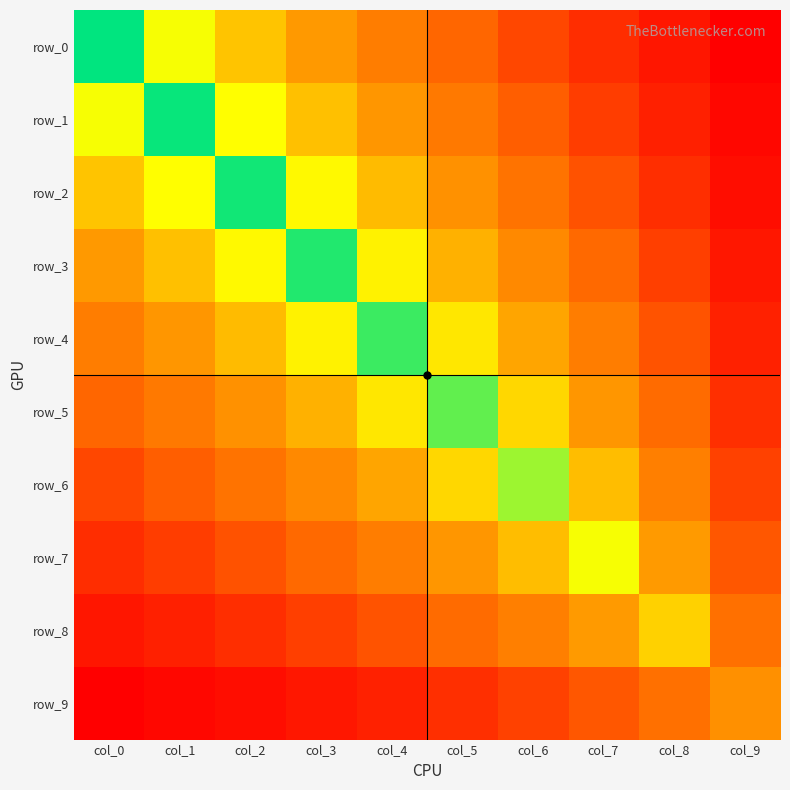

Reading left to right, extract all data points from this chart.

row_0: col_0=9.5	col_1=7.3	col_2=5.8	col_3=4.6	col_4=3.6	col_5=2.8	col_6=2.1	col_7=1.5	col_8=1.0	col_9=0.5
row_1: col_0=7.3	col_1=9.4	col_2=7.2	col_3=5.7	col_4=4.4	col_5=3.4	col_6=2.6	col_7=1.9	col_8=1.2	col_9=0.7
row_2: col_0=5.8	col_1=7.2	col_2=9.3	col_3=7.1	col_4=5.5	col_5=4.3	col_6=3.2	col_7=2.3	col_8=1.5	col_9=0.8
row_3: col_0=4.6	col_1=5.7	col_2=7.1	col_3=9.2	col_4=6.9	col_5=5.3	col_6=4.0	col_7=2.9	col_8=1.9	col_9=1.0
row_4: col_0=3.6	col_1=4.4	col_2=5.5	col_3=6.9	col_4=9.0	col_5=6.7	col_6=5.0	col_7=3.6	col_8=2.4	col_9=1.3
row_5: col_0=2.8	col_1=3.4	col_2=4.3	col_3=5.3	col_4=6.7	col_5=8.6	col_6=6.2	col_7=4.5	col_8=2.9	col_9=1.6
row_6: col_0=2.1	col_1=2.6	col_2=3.2	col_3=4.0	col_4=5.0	col_5=6.2	col_6=8.1	col_7=5.6	col_8=3.7	col_9=1.9
row_7: col_0=1.5	col_1=1.9	col_2=2.3	col_3=2.9	col_4=3.6	col_5=4.5	col_6=5.6	col_7=7.3	col_8=4.6	col_9=2.4
row_8: col_0=1.0	col_1=1.2	col_2=1.5	col_3=1.9	col_4=2.4	col_5=2.9	col_6=3.7	col_7=4.6	col_8=6.1	col_9=3.1
row_9: col_0=0.5	col_1=0.7	col_2=0.8	col_3=1.0	col_4=1.3	col_5=1.6	col_6=1.9	col_7=2.4	col_8=3.1	col_9=4.2